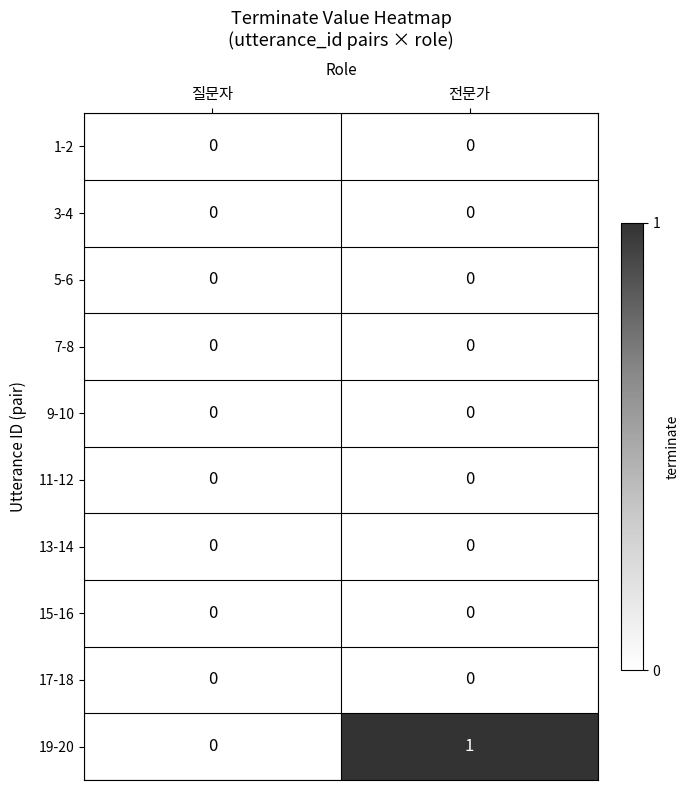

True or false: 13-14 has a value of 0 at 전문가.

True